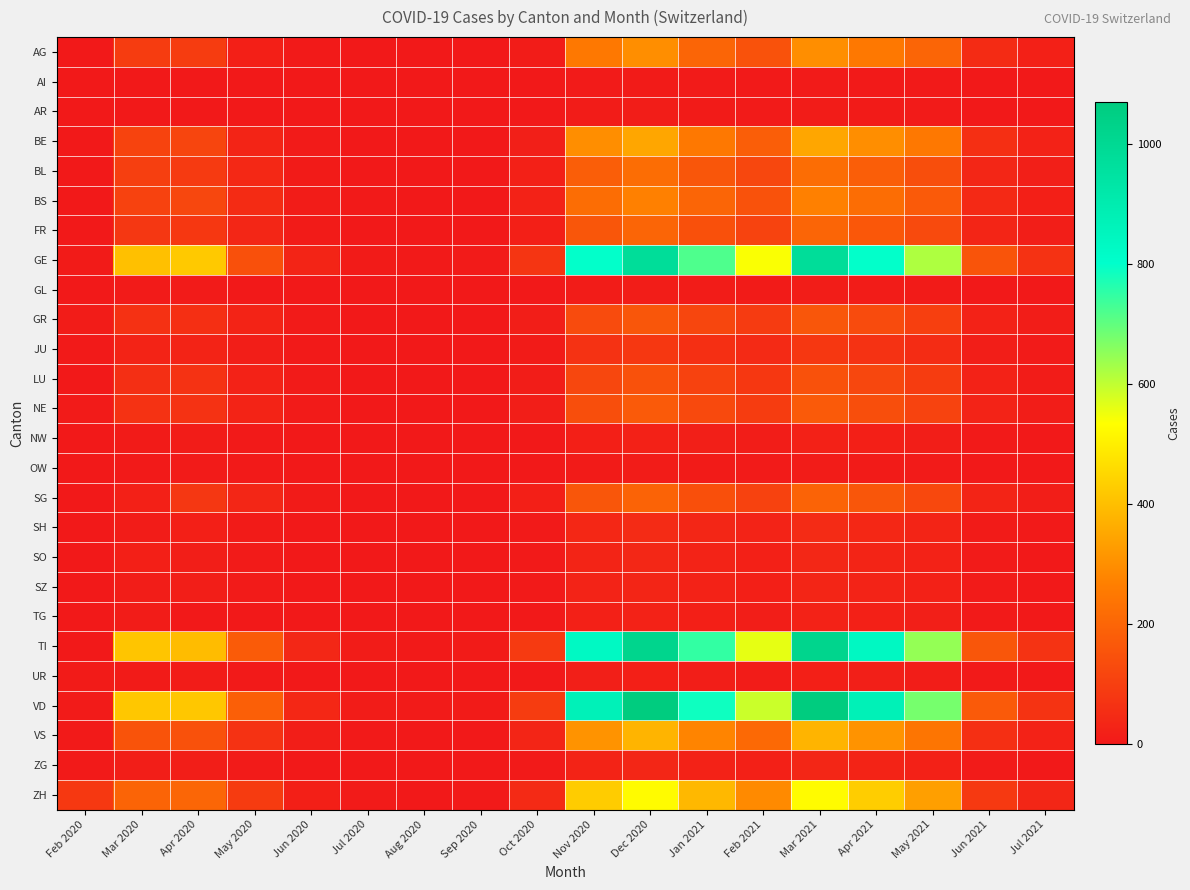

At which category is the sum across all series the highest?

Dec 2020